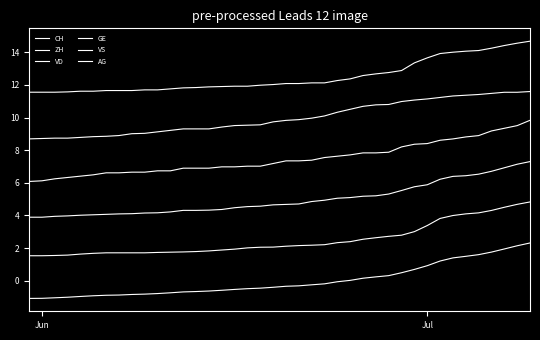

Does the chart display data point markers on the line(s)?

No